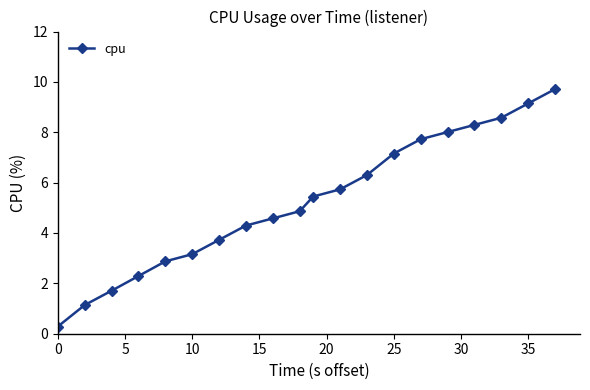

What is the value of the 11th point from the left?

5.4